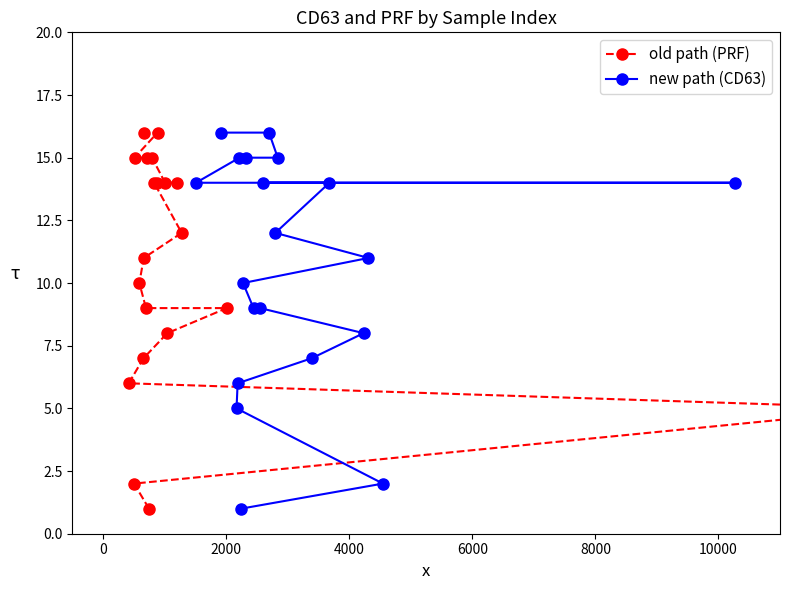

How many data points in new path (CD63) are less than 12?

10